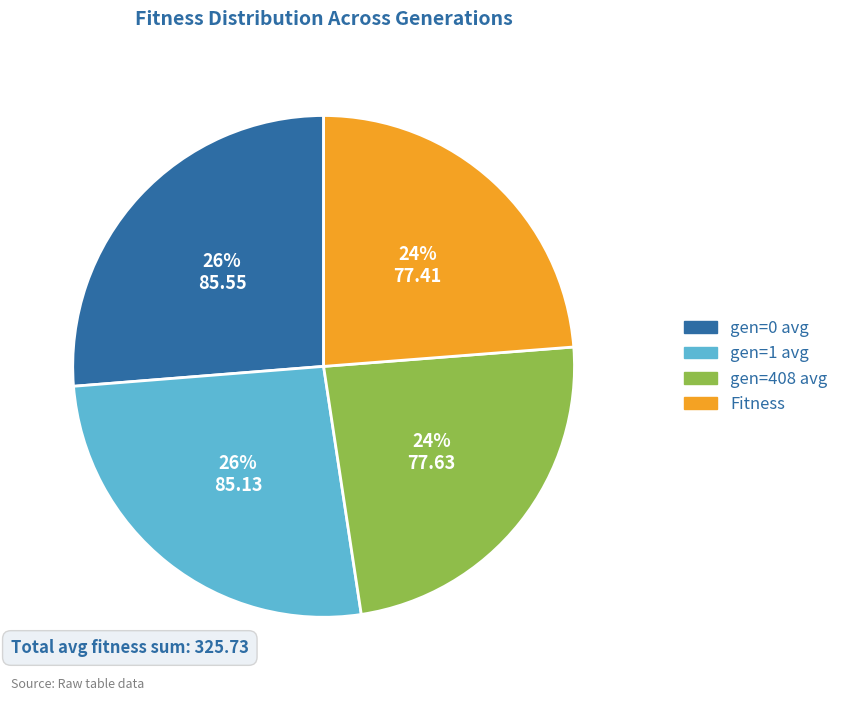

To the nearest percent, what is the difference between the largest and smallest slice percentages?

2%